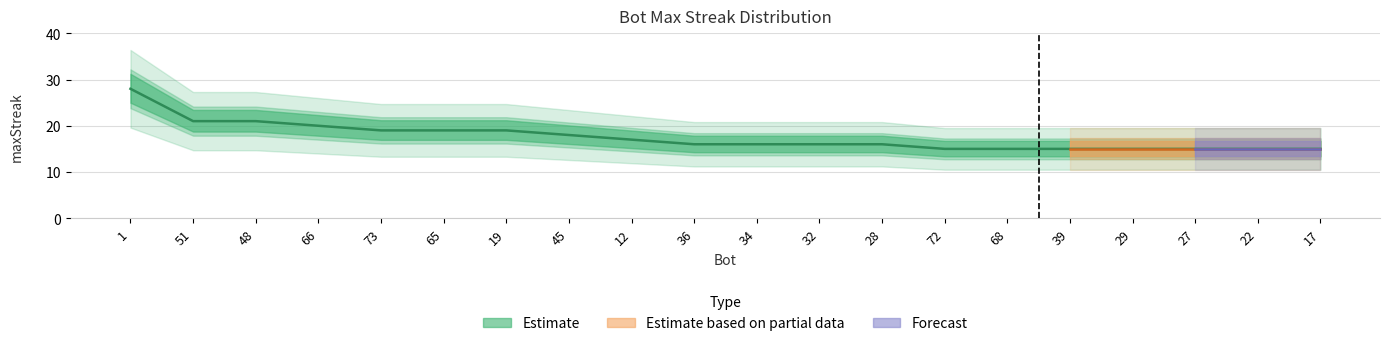

Which has a higher value, 12 or 17?

12